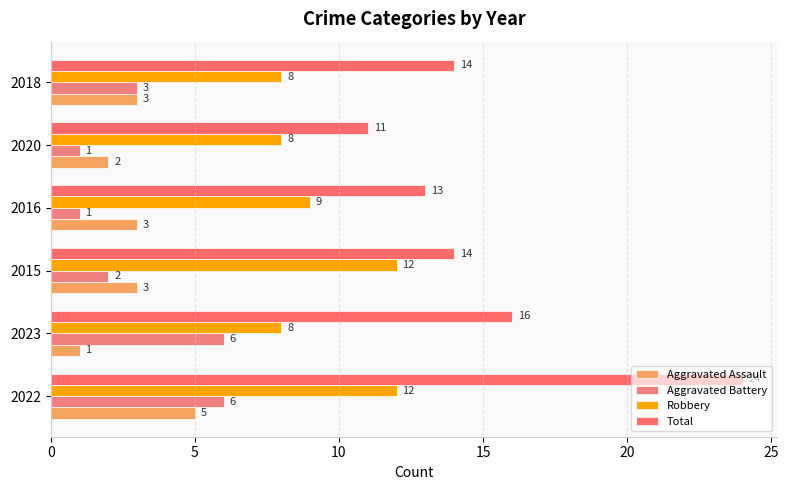

What is the difference between the maximum and minimum values in the Total series?

13